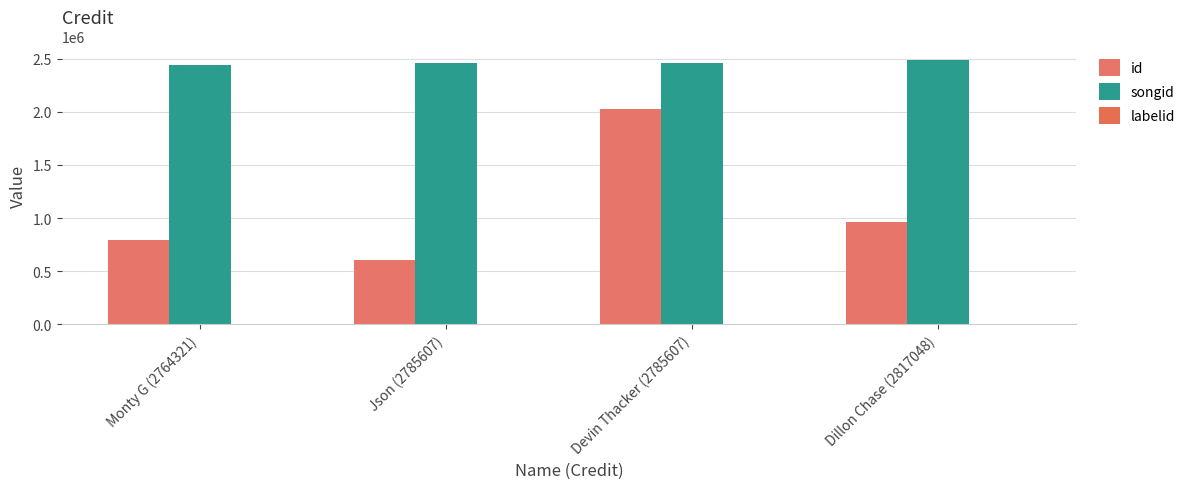

What position from the left is Devin Thacker (2785607)?

3